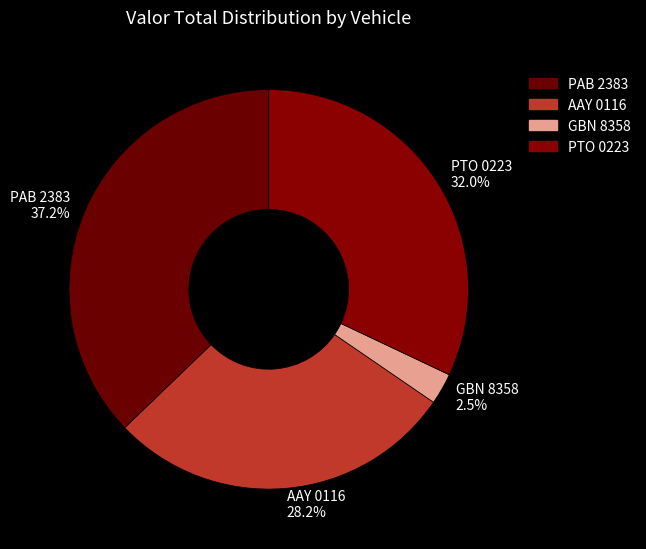

What is the smallest slice in the pie chart?

GBN 8358